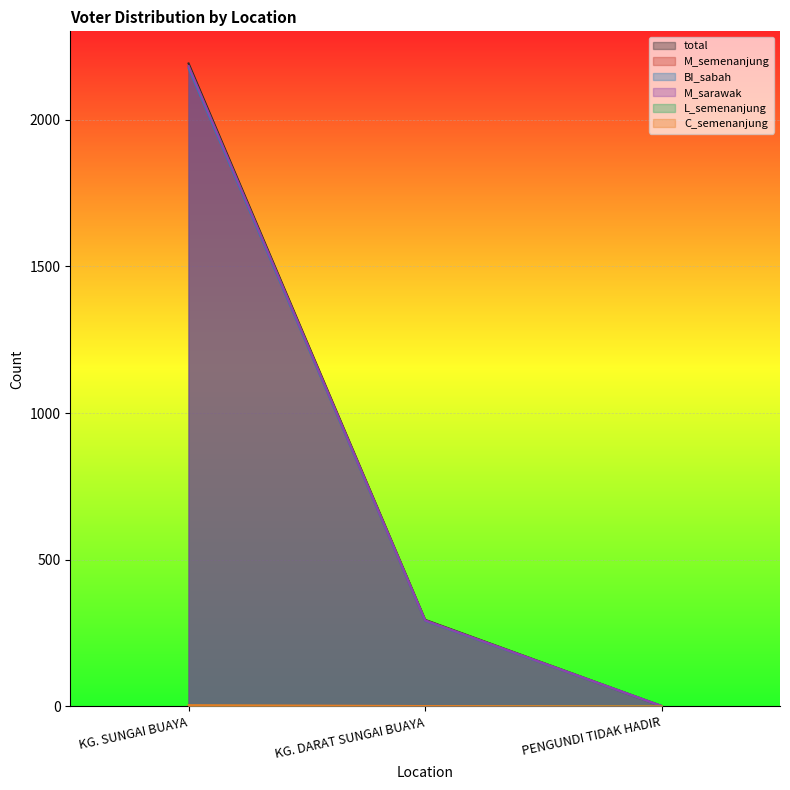

Does the chart display data point markers on the line(s)?

No